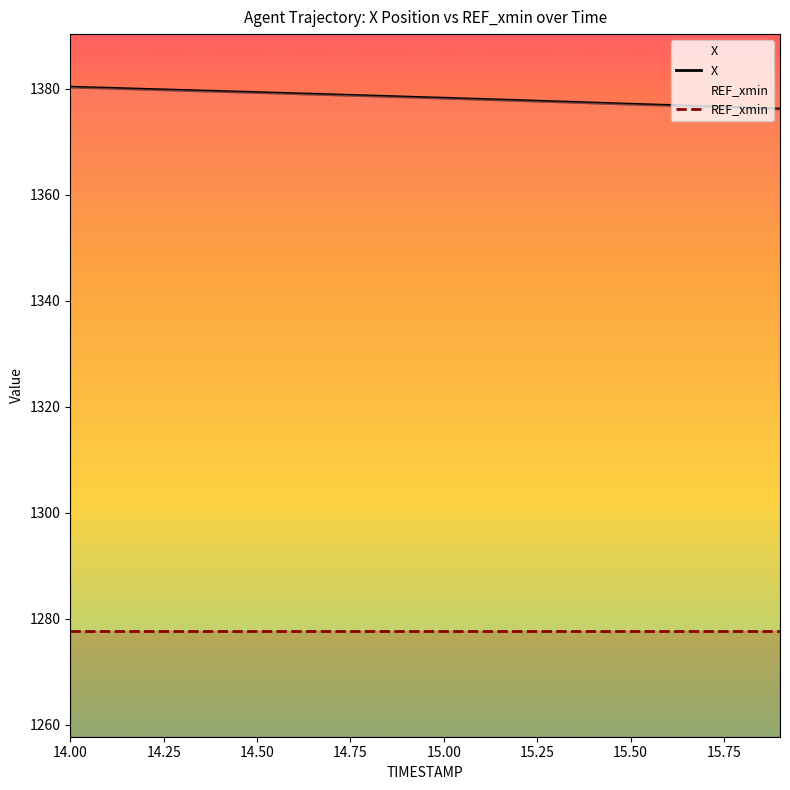

How many data points are less than 1378?

8